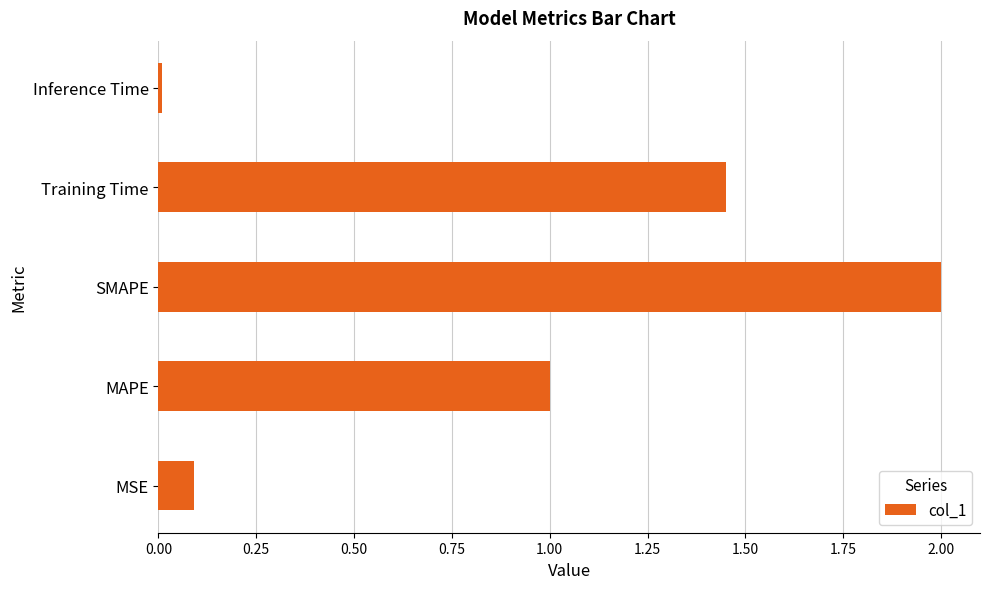

How many bars are there in total?

5